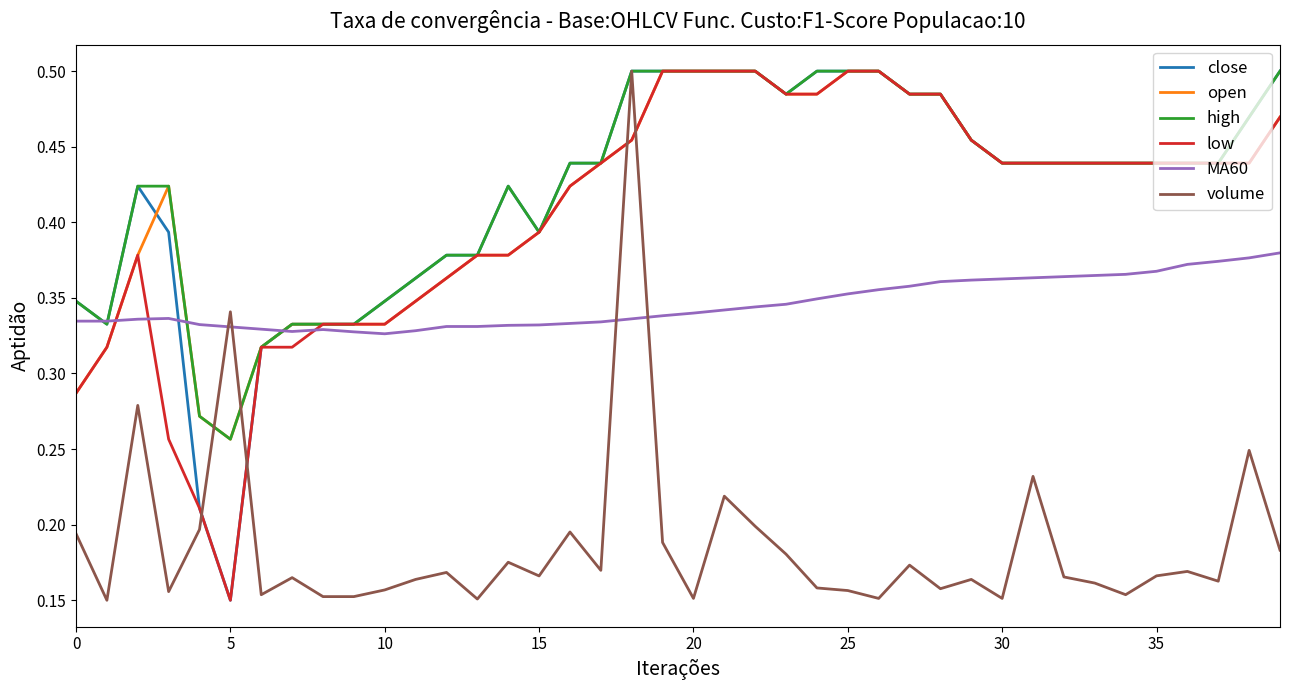

Does the chart display data point markers on the line(s)?

No